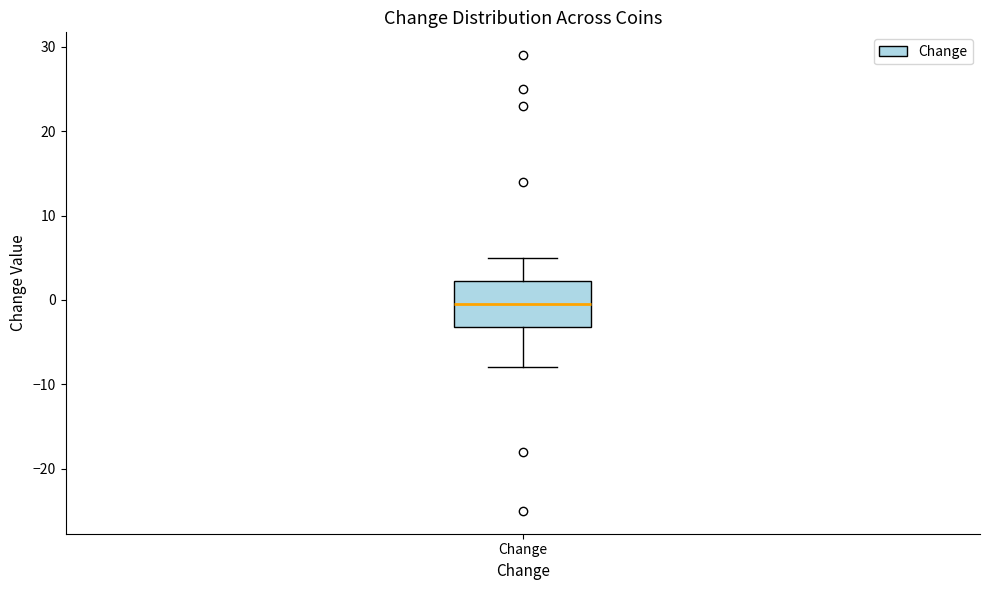

Read this box plot against the y-axis: the position of the median line, the range covered by the box, and the ends of both whiskers. The values are not printed on the chart, so give them approximately, as read against the axis.

median 0, box -3 to 2, whiskers -8 to 5